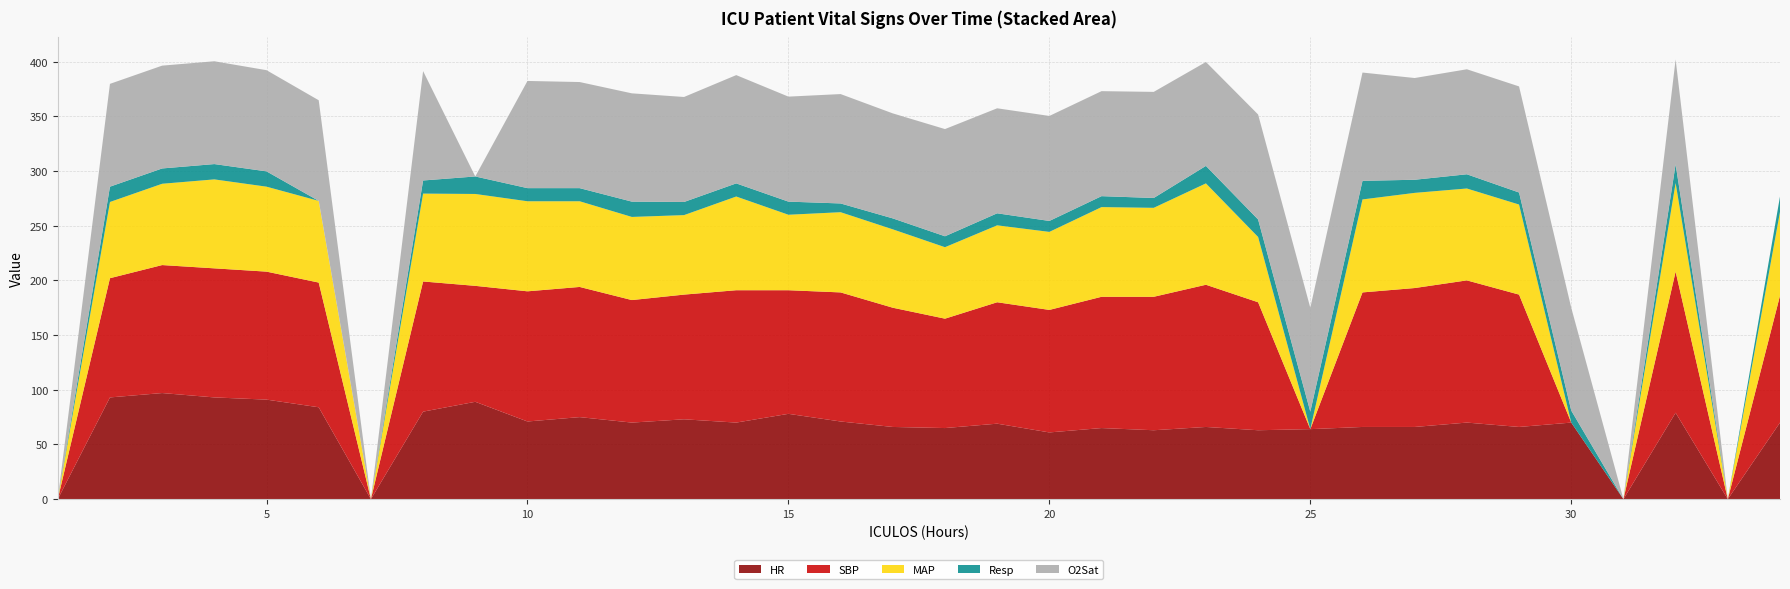

Reading right to left, transcribe all the data shown in this chart.

HR: 34=70.0	33=0.0	32=79.0	31=0.0	30=70.0	29=66.0	28=70.0	27=66.0	26=66.0	25=64.0	24=63.0	23=66.0	22=63.0	21=65.0	20=61.0	19=69.0	18=65.0	17=66.0	16=71.0	15=78.0	14=70.0	13=73.0	12=70.0	11=75.0	10=71.0	9=89.0	8=80.0	7=0.0	6=84.0	5=91.0	4=93.0	3=97.0	2=93.0	1=0.0
SBP: 34=116.0	33=0.0	32=129.0	31=0.0	30=0.0	29=121.0	28=130.0	27=127.0	26=123.0	25=0.0	24=117.0	23=130.0	22=122.0	21=120.0	20=112.0	19=111.0	18=100.0	17=109.0	16=118.0	15=113.0	14=121.0	13=114.0	12=112.0	11=119.0	10=119.0	9=106.0	8=119.0	7=0.0	6=114.0	5=117.0	4=118.0	3=117.0	2=109.0	1=0.0
MAP: 34=76.7	33=0.0	32=81.0	31=0.0	30=0.0	29=82.3	28=84.0	27=87.0	26=85.0	25=0.0	24=59.7	23=92.7	22=81.3	21=82.0	20=71.3	19=70.3	18=65.3	17=71.7	16=73.3	15=69.0	14=85.7	13=72.7	12=76.0	11=78.3	10=82.3	9=84.0	8=80.3	7=0.0	6=74.7	5=77.7	4=81.3	3=74.3	2=69.7	1=0.0
Resp: 34=14.0	33=0.0	32=17.0	31=0.0	30=11.0	29=11.0	28=13.0	27=12.0	26=17.0	25=16.0	24=16.0	23=16.0	22=9.0	21=10.0	20=10.0	19=11.0	18=10.0	17=10.0	16=8.0	15=12.0	14=12.0	13=12.0	12=14.0	11=12.0	10=12.0	9=16.0	8=12.0	7=0.0	6=0.0	5=14.0	4=14.0	3=14.0	2=14.0	1=0.0
O2Sat: 34=0.0	33=0.0	32=96.0	31=0.0	30=94.0	29=97.0	28=96.0	27=93.0	26=99.0	25=95.0	24=96.0	23=95.0	22=97.0	21=96.0	20=96.0	19=96.0	18=98.0	17=96.0	16=100.0	15=96.0	14=99.0	13=96.0	12=99.0	11=97.0	10=98.0	9=0.0	8=100.0	7=0.0	6=92.0	5=92.5	4=94.0	3=94.0	2=94.0	1=0.0